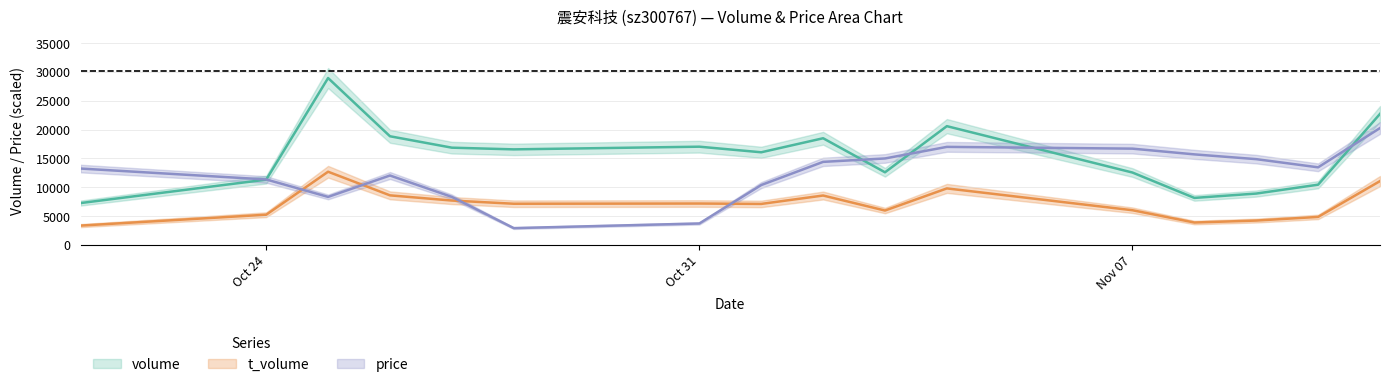

How many lines are shown in the chart?

3